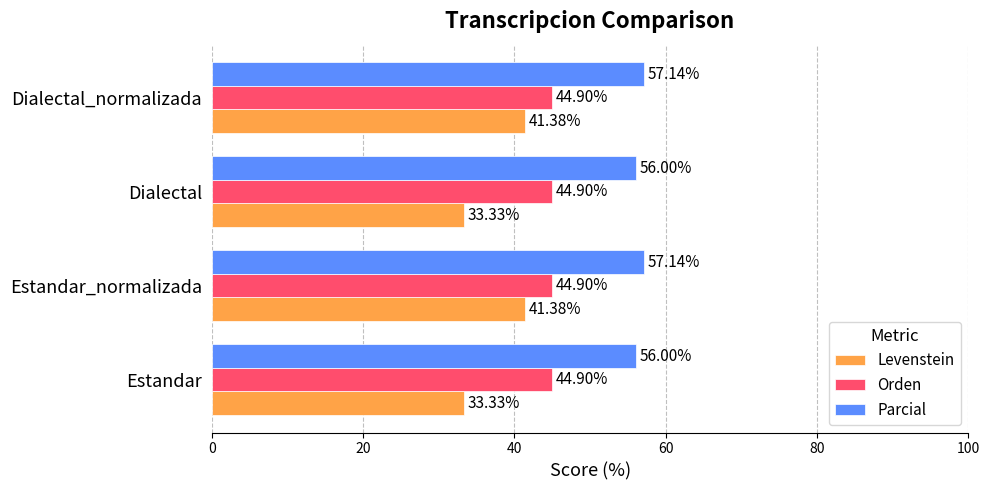

Rank the series by their average value, from highest to lowest.

Parcial, Orden, Levenstein